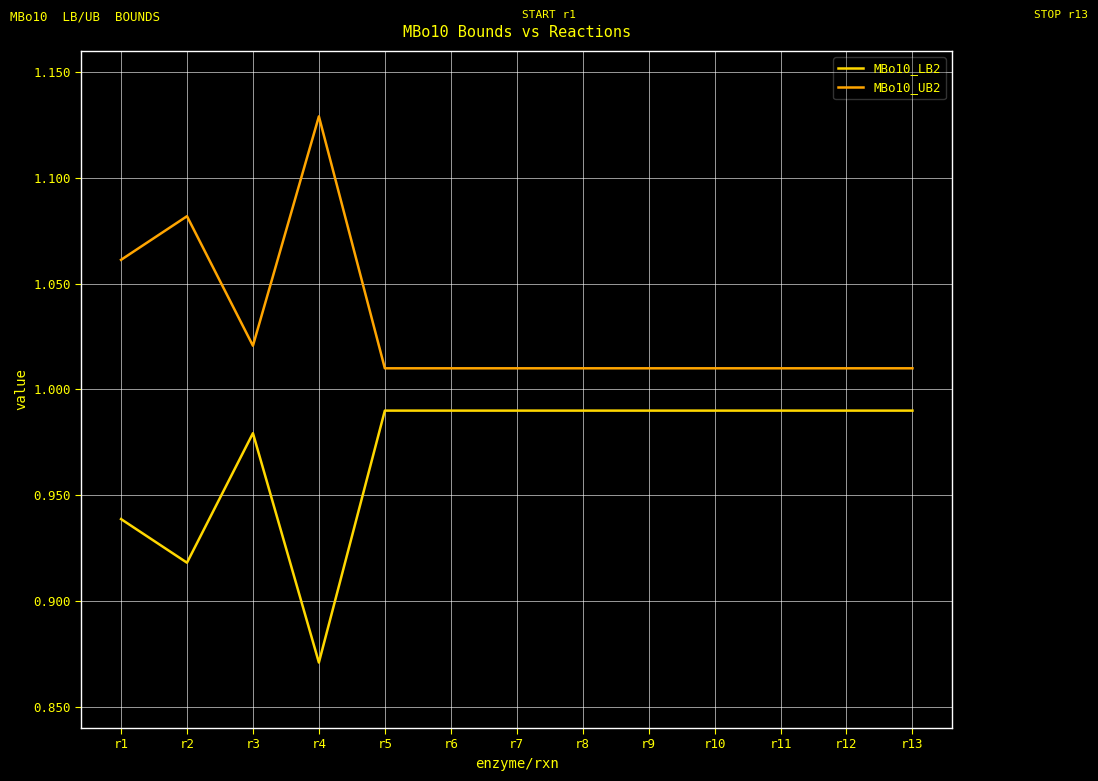

What is the sum of the MBo10_LB2 values at r13 and r11?

2.0